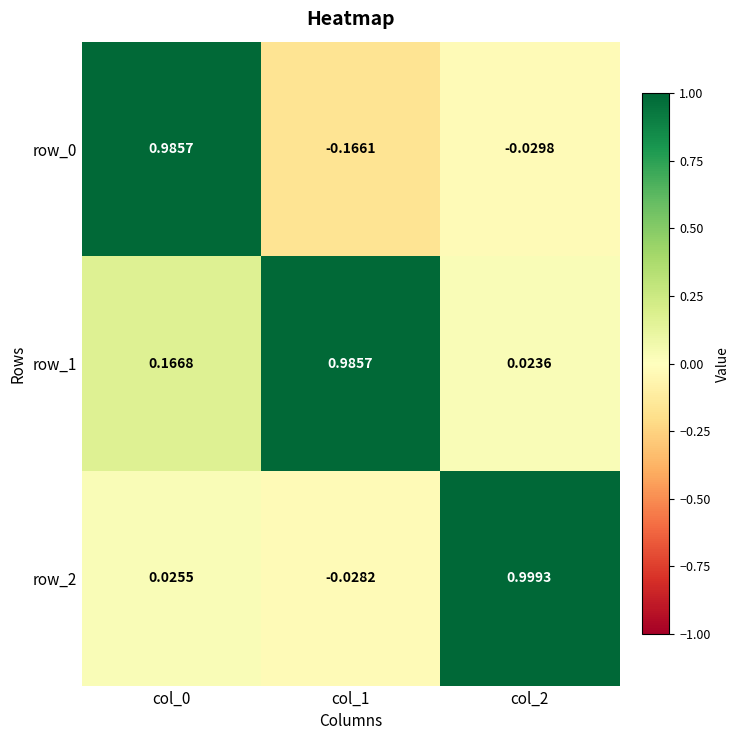

Is the value of row_1 at col_1 greater than the value of row_2 at col_1?

Yes